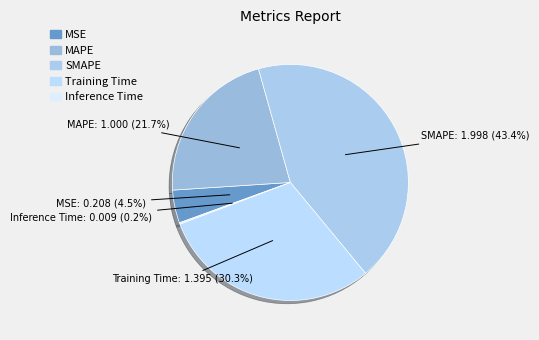

Which category has the biggest portion of the pie?

SMAPE